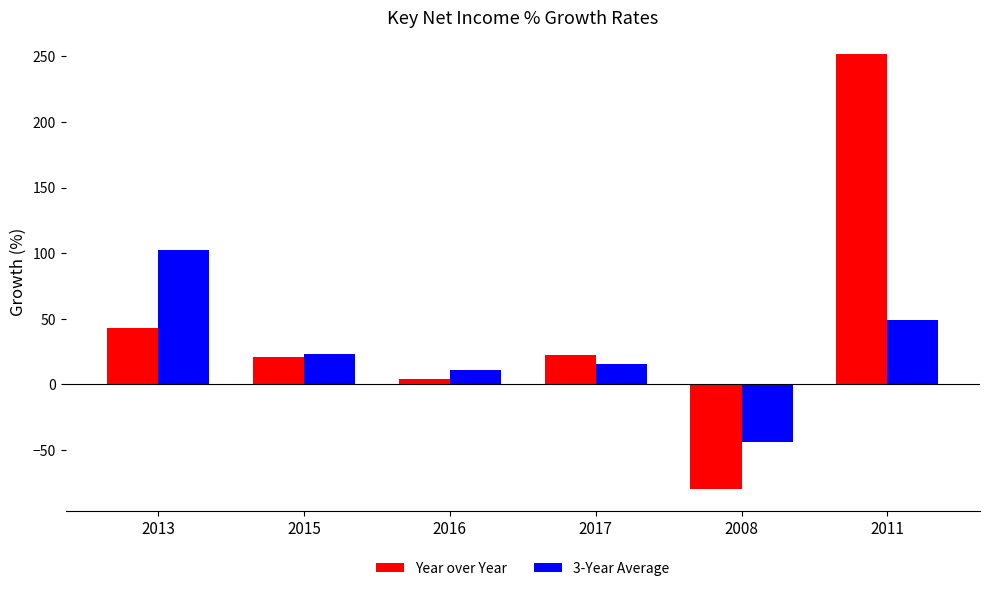

What is the approximate value of 3-Year Average at 2015?

23.2